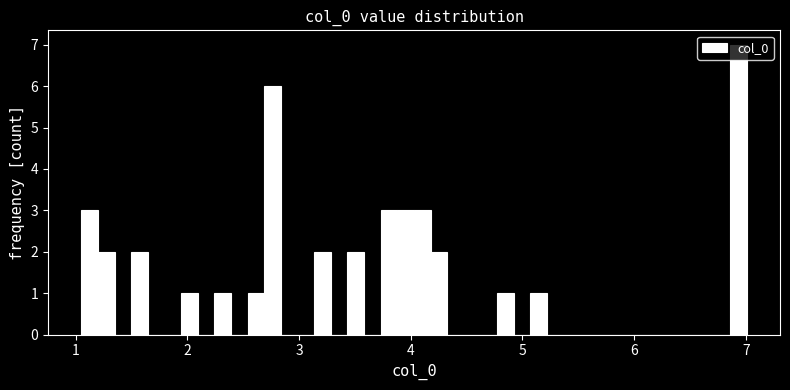

Around what value on the x-axis is the tallest bar? Give the approximate position of its centre, as read against the axis.

6.9